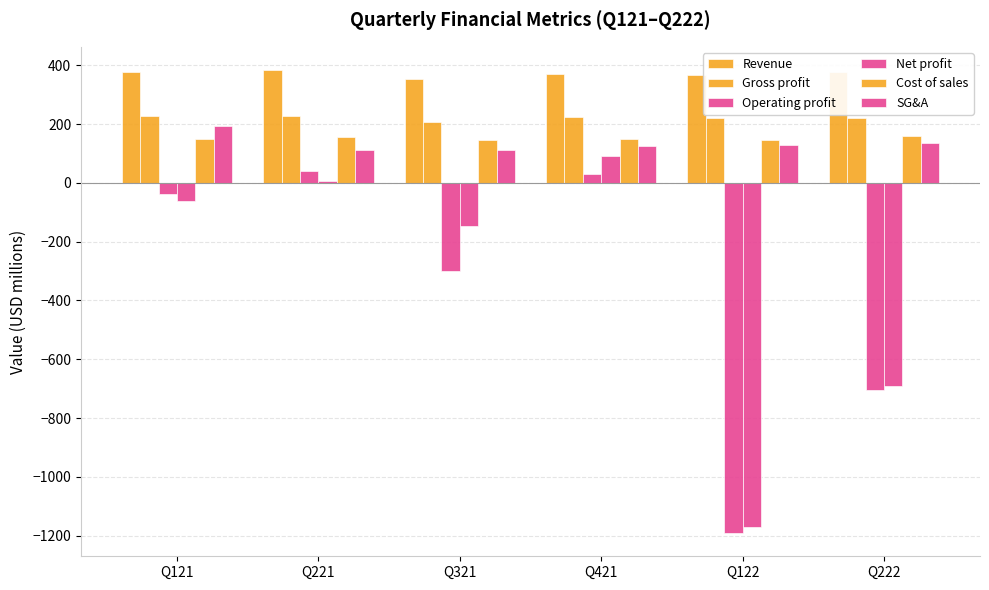

Reading left to right, what are all the values shown in this chart?

Revenue: Q121=377.4	Q221=384.3	Q321=353.6	Q421=371.7	Q122=367.7	Q222=378.9
Gross profit: Q121=226.4	Q221=228.5	Q321=208.7	Q421=223.6	Q122=220.6	Q222=219.9
Operating profit: Q121=-36.7	Q221=39.5	Q321=-301.1	Q421=29.0	Q122=-1191.7	Q222=-703.2
Net profit: Q121=-60.8	Q221=6.5	Q321=-147.1	Q421=90.4	Q122=-1171.2	Q222=-692.0
Cost of sales: Q121=151.0	Q221=155.8	Q321=144.9	Q421=148.1	Q122=147.1	Q222=159.0
SG&A: Q121=194.0	Q221=113.0	Q321=111.0	Q421=127.0	Q122=130.6	Q222=134.7